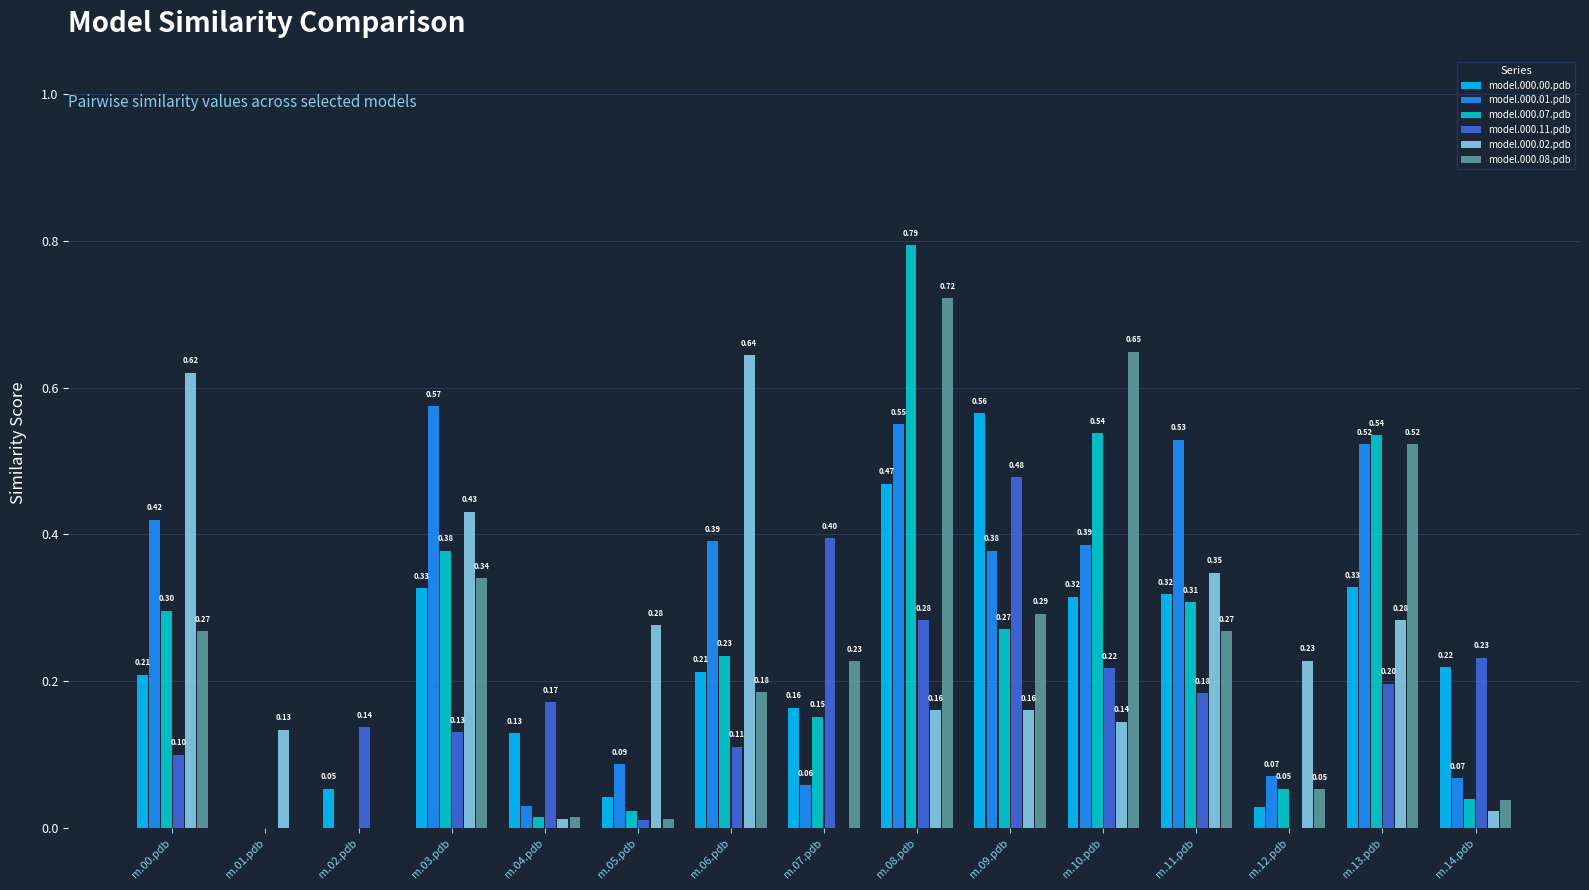

Between m.00.pdb and m.08.pdb, which series saw the biggest shift?

model.000.07.pdb